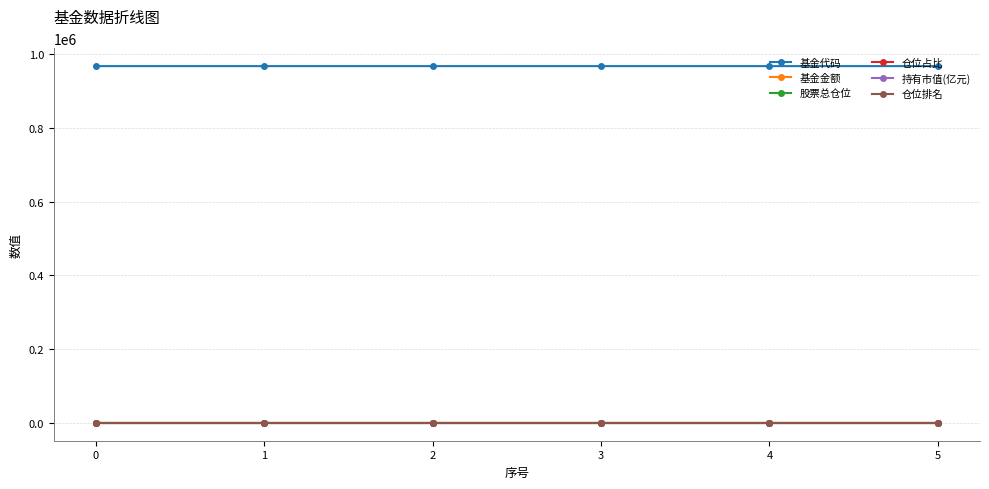

Is the value of 股票总仓位 at 4 greater than the value of 基金代码 at 5?

No